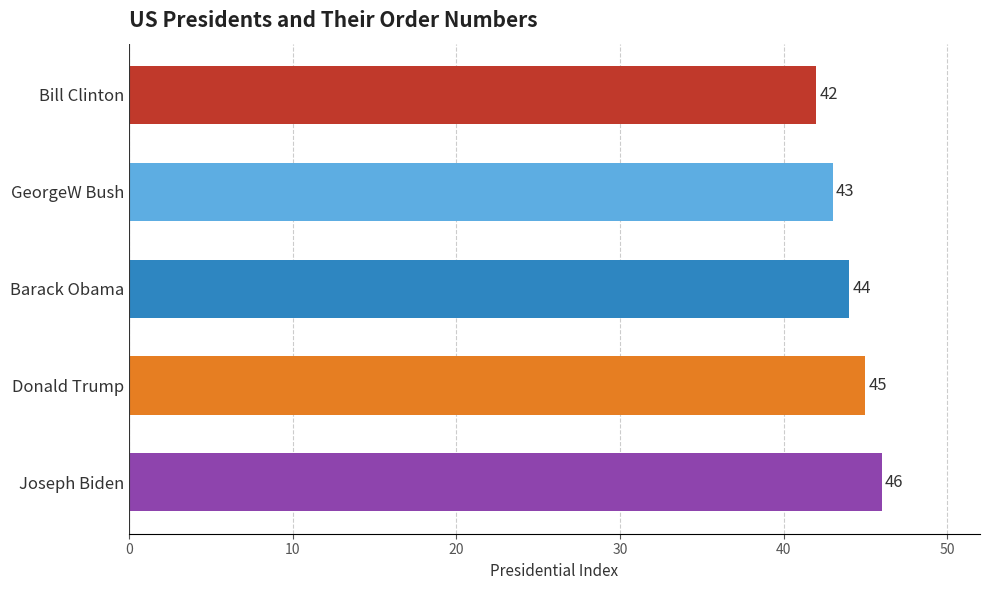

List the labels in order of value, smallest first.

Bill Clinton, GeorgeW Bush, Barack Obama, Donald Trump, Joseph Biden